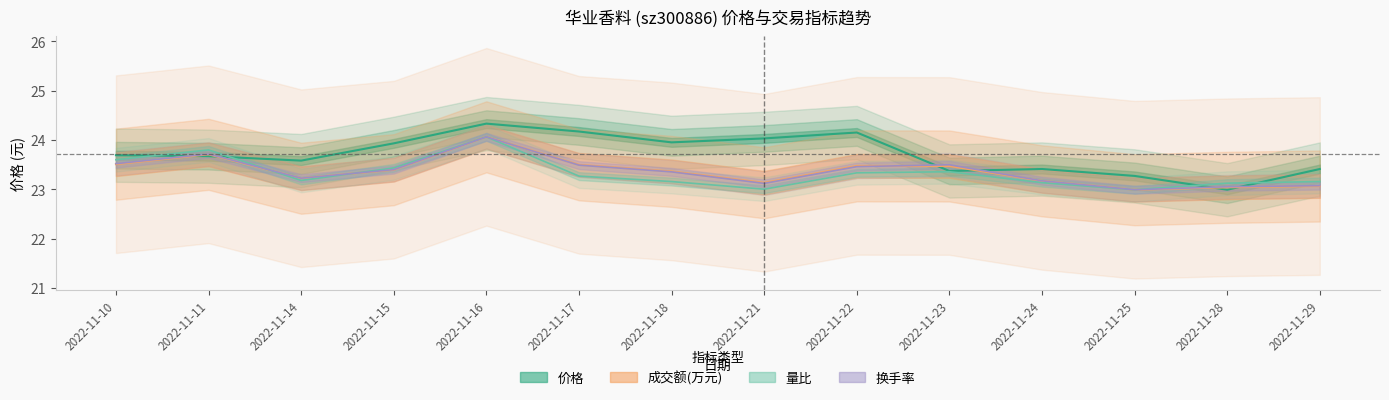

True or false: 成交额(万元) and 量比 intersect in this chart.

True